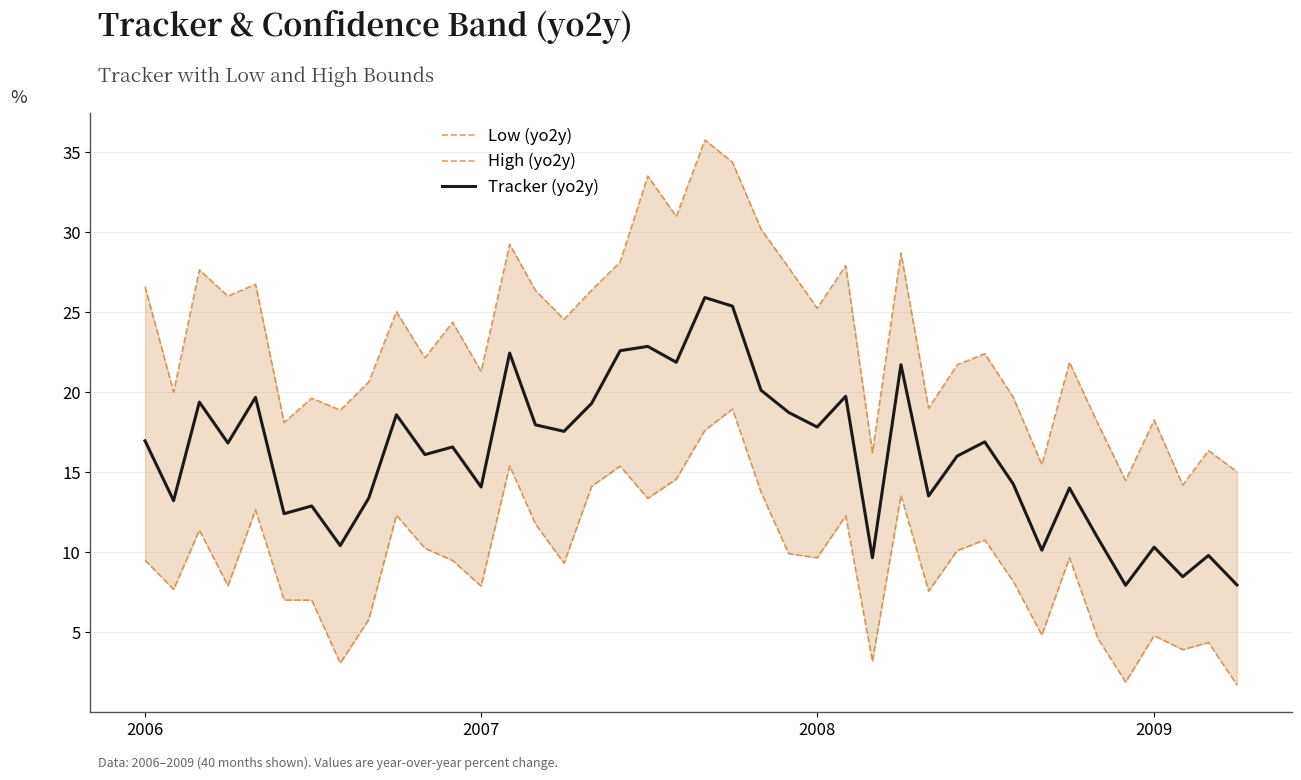

What are all the series names shown in the legend?

Low (yo2y), High (yo2y), Tracker (yo2y)